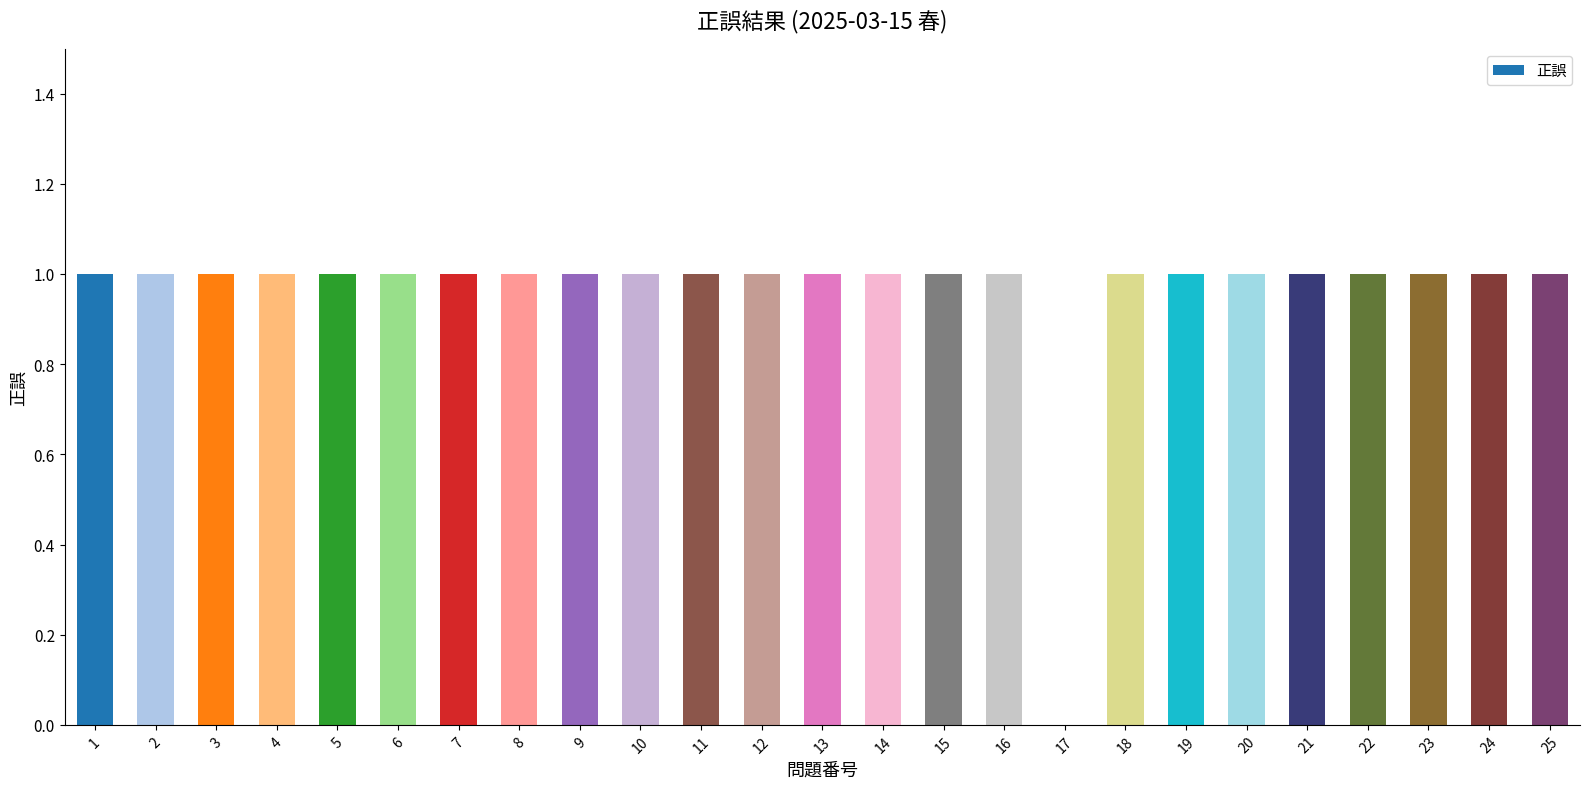

What is the ratio of the value at 13 to the value at 24?

1.0